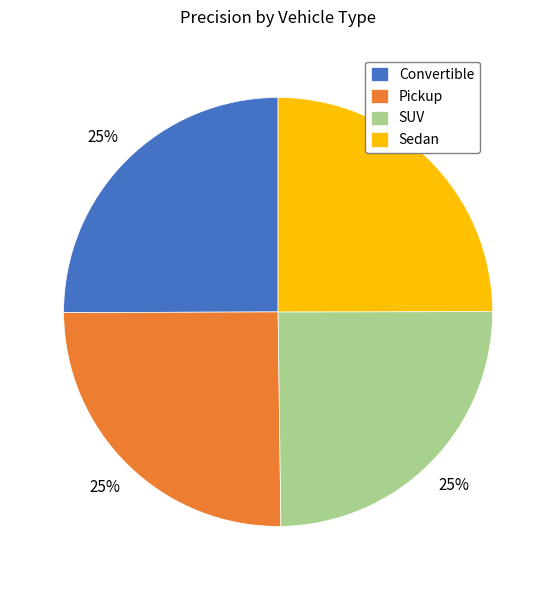

To the nearest percent, what percentage of the pie is Sedan?

25%